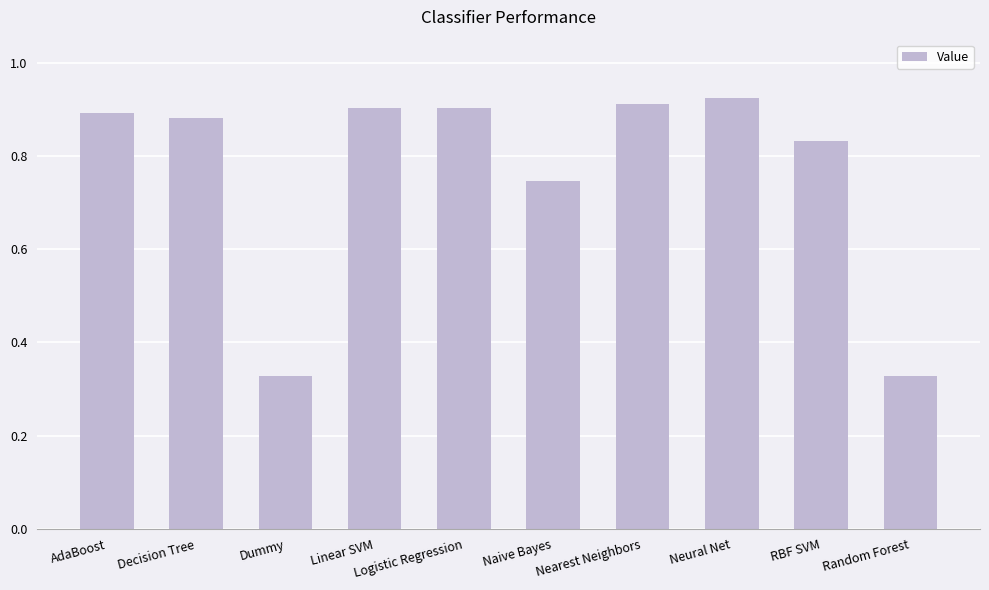

What is the difference between the maximum and minimum values?

0.6